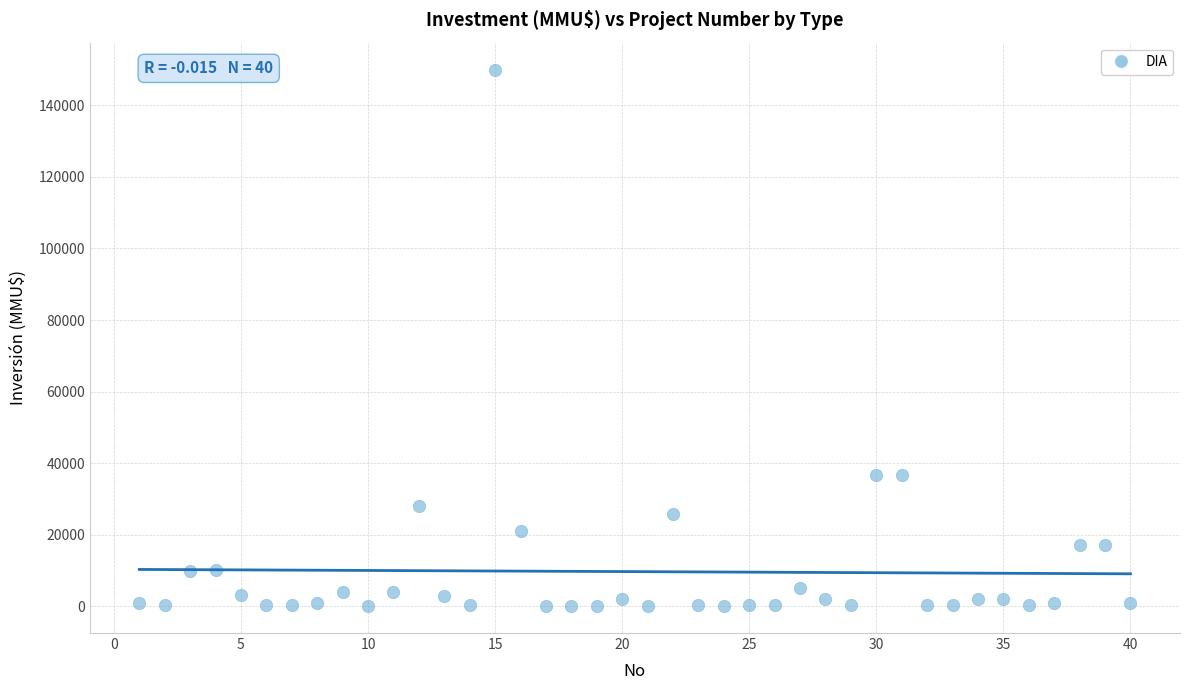

What is the range of Y values (max minus min)?

149963